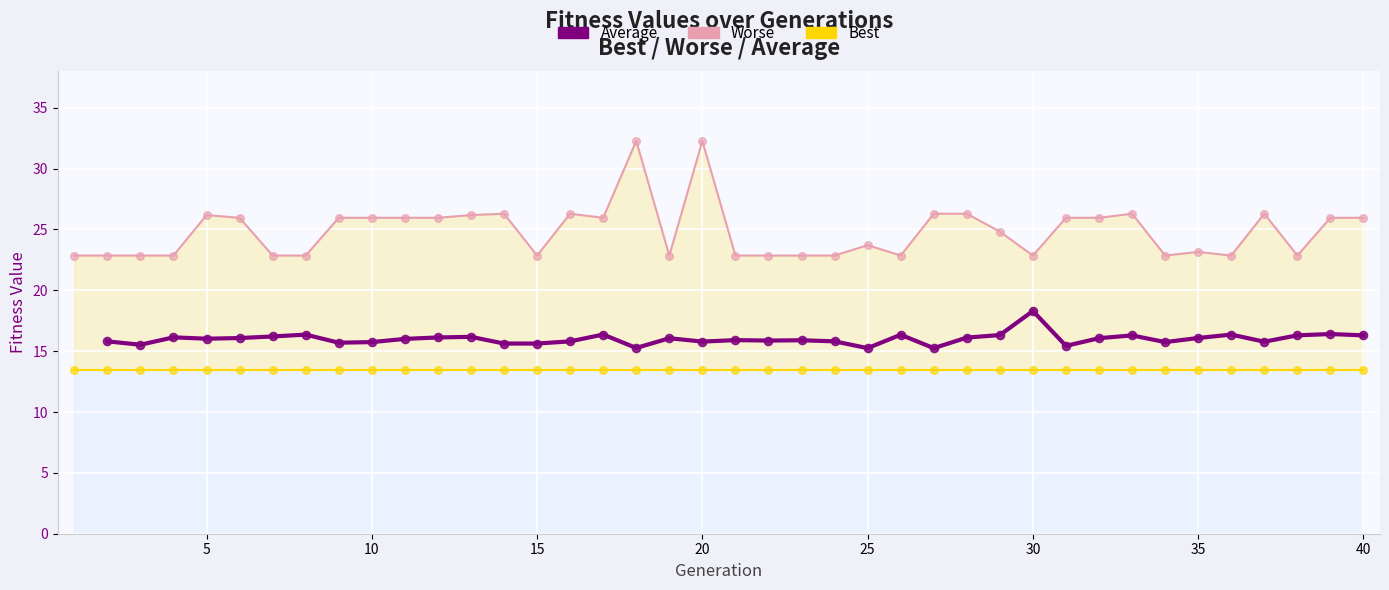

What are all the series names shown in the legend?

Best, Worse, Average